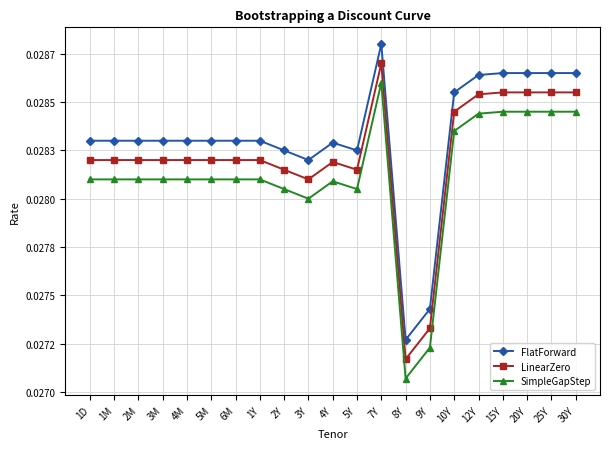

What is the total value across all series at 1M?

0.1